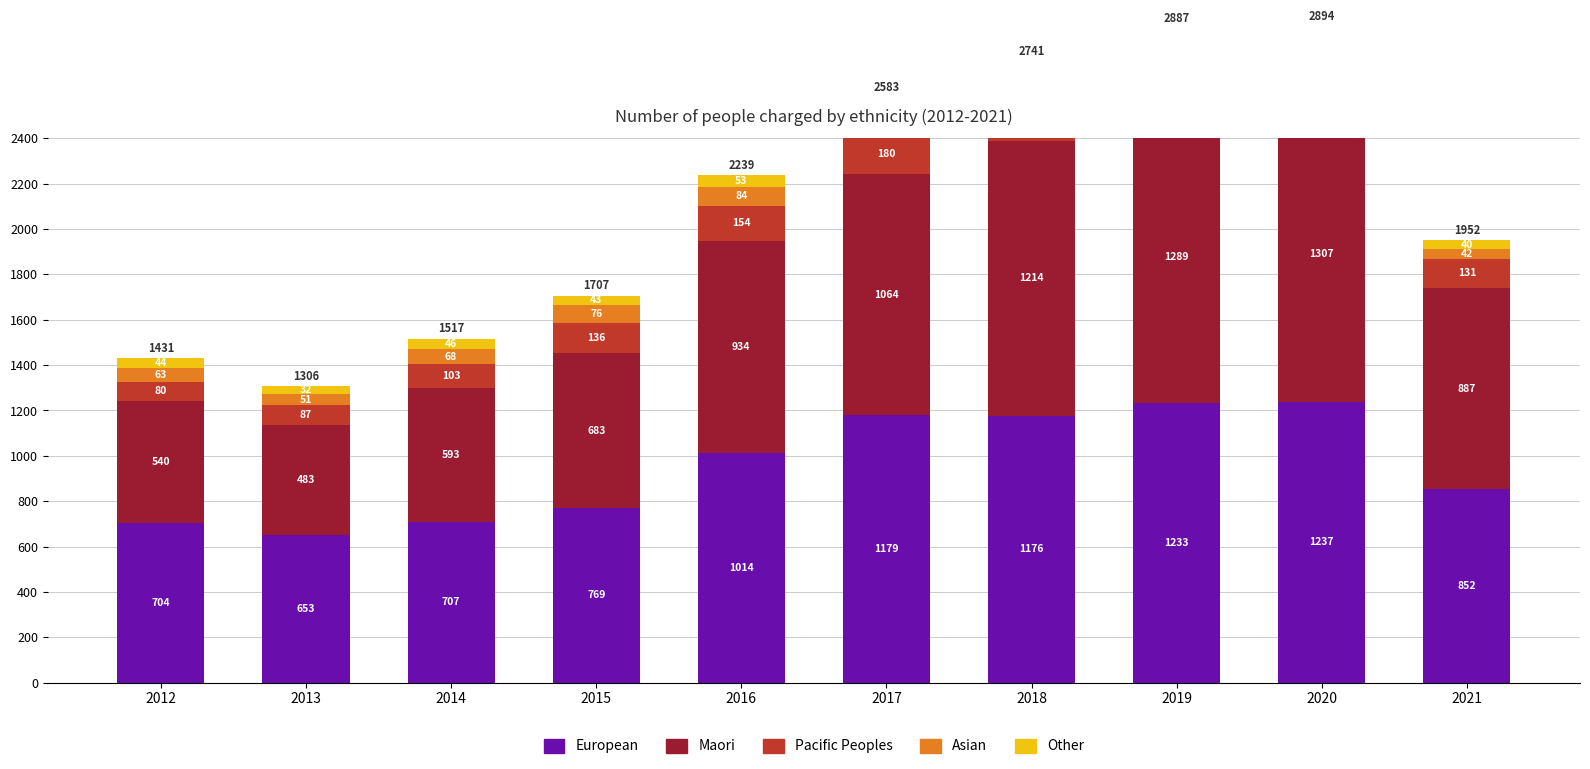

Which series has the largest total across all categories?

European